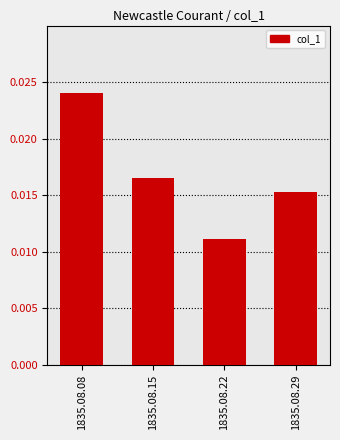

Which category has the highest value across all series?

1835.08.08